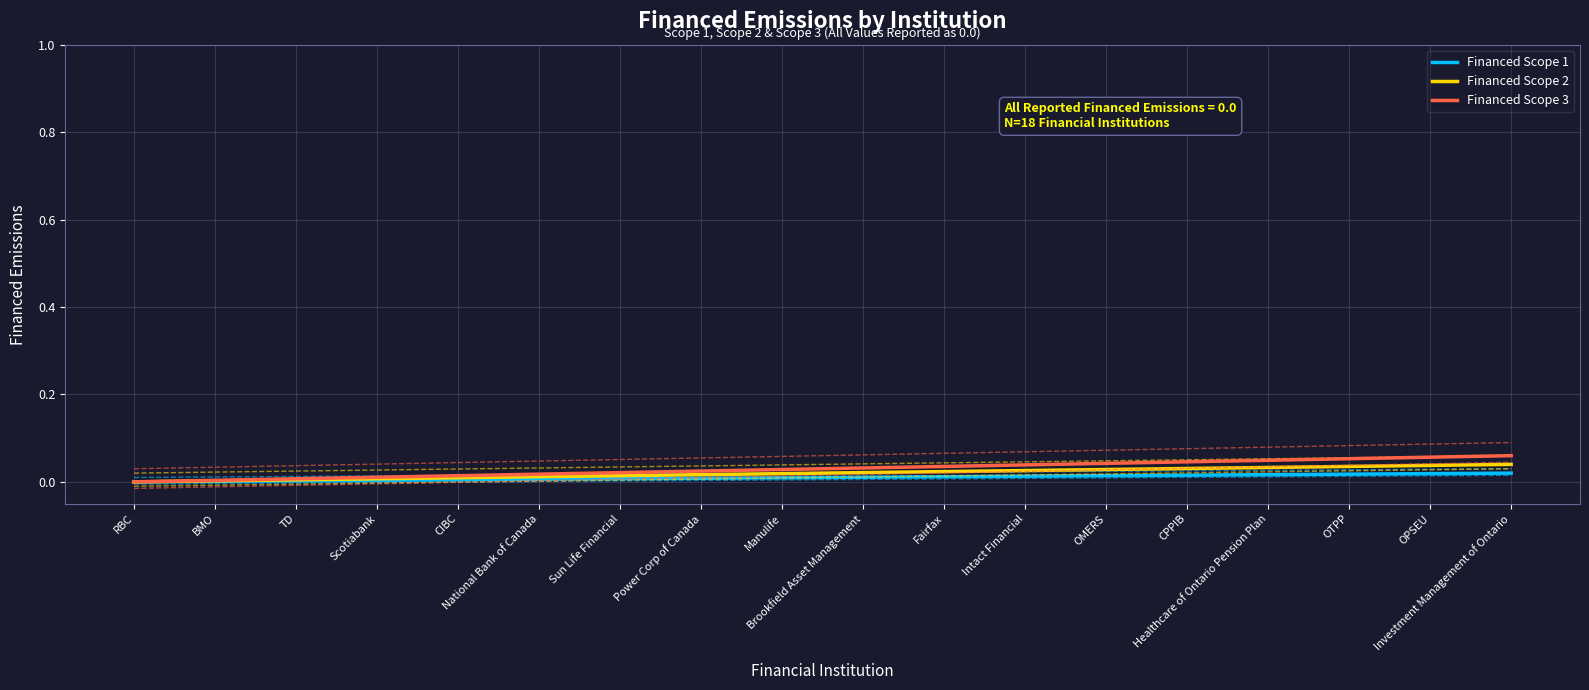

What are all the series names shown in the legend?

Financed Scope 1, Financed Scope 2, Financed Scope 3